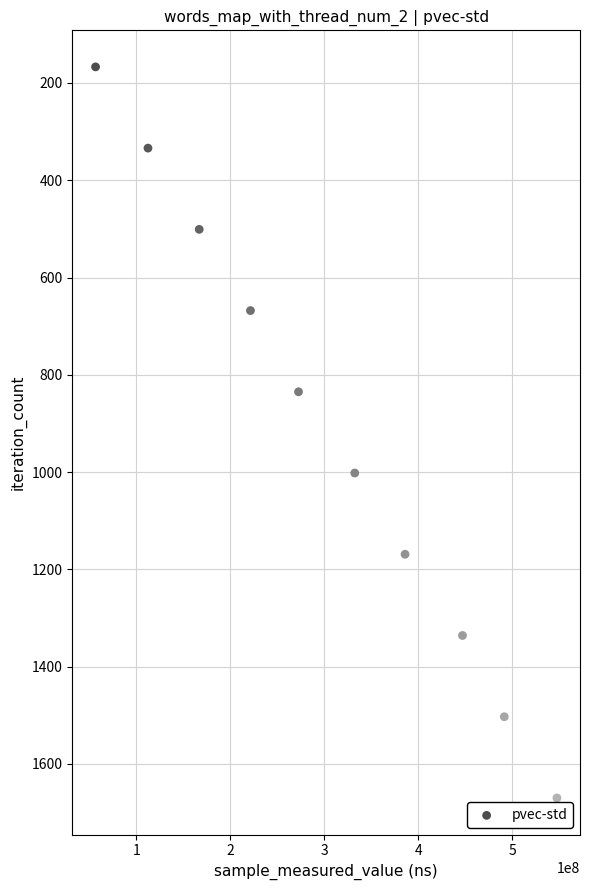

What is the average X value?

303284026